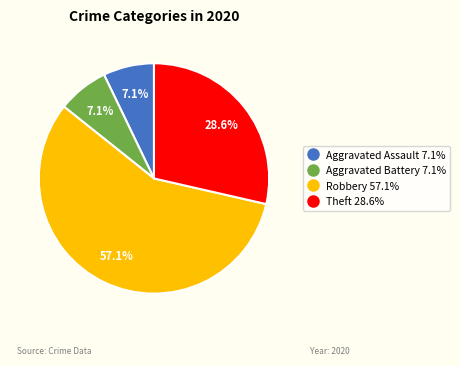

What percentage is the Aggravated Battery slice, to the nearest percent?

7%